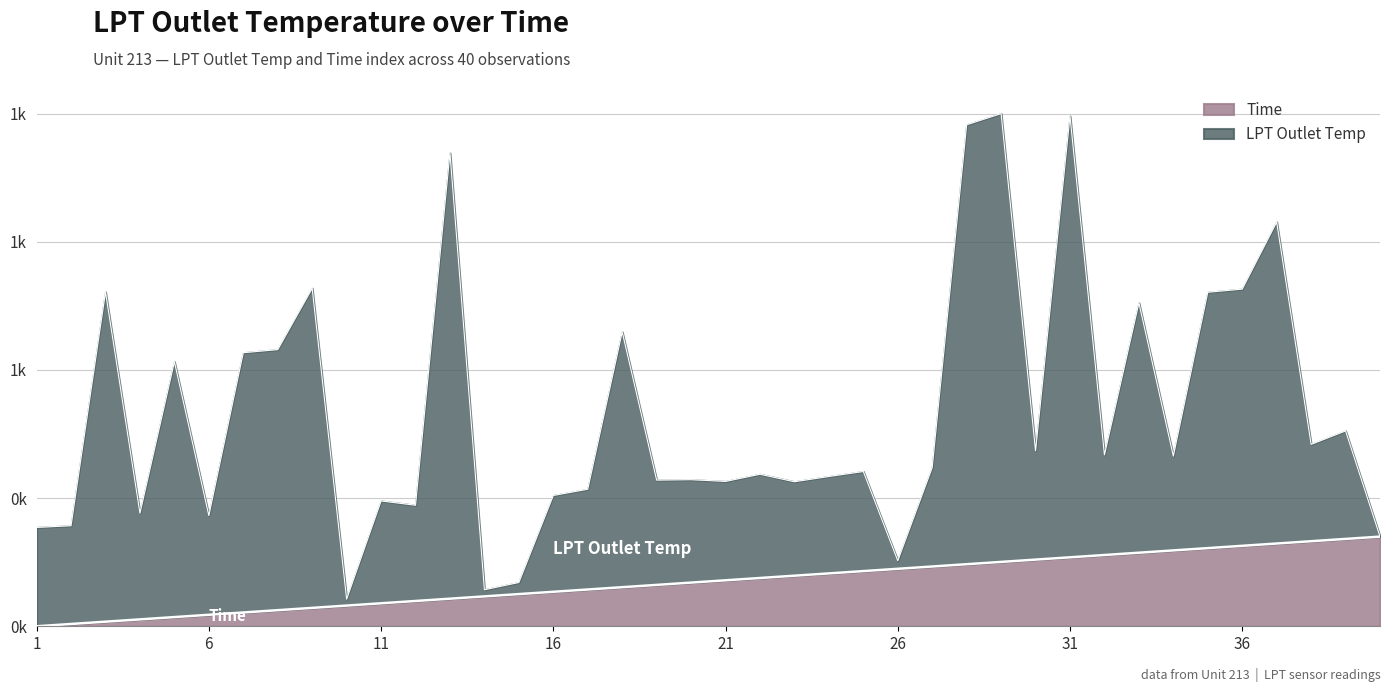

Reading left to right, what are all the values shown in this chart?

1=0.0	2=5.1	3=10.3	4=15.4	5=20.5	6=25.6	7=30.8	8=35.9	9=41.0	10=46.2	11=51.3	12=56.4	13=61.5	14=66.7	15=71.8	16=76.9	17=82.1	18=87.2	19=92.3	20=97.4	21=102.6	22=107.7	23=112.8	24=117.9	25=123.1	26=128.2	27=133.3	28=138.5	29=143.6	30=148.7	31=153.8	32=159.0	33=164.1	34=169.2	35=174.4	36=179.5	37=184.6	38=189.7	39=194.9	40=200.0